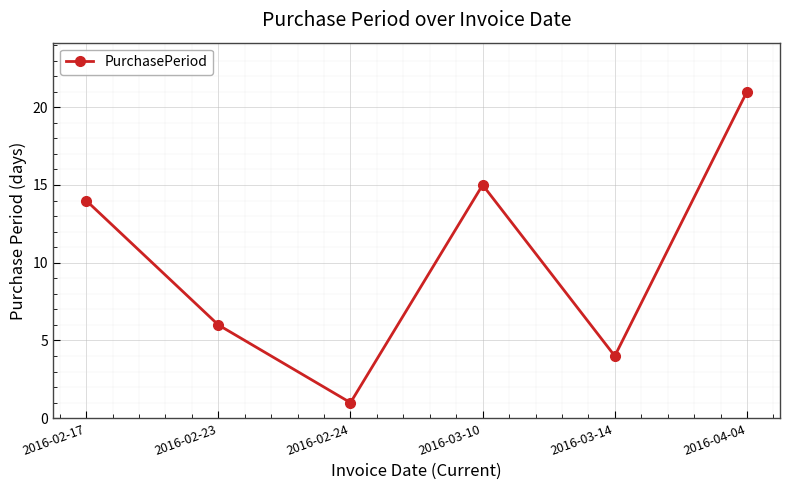

What is the smallest value displayed?

1